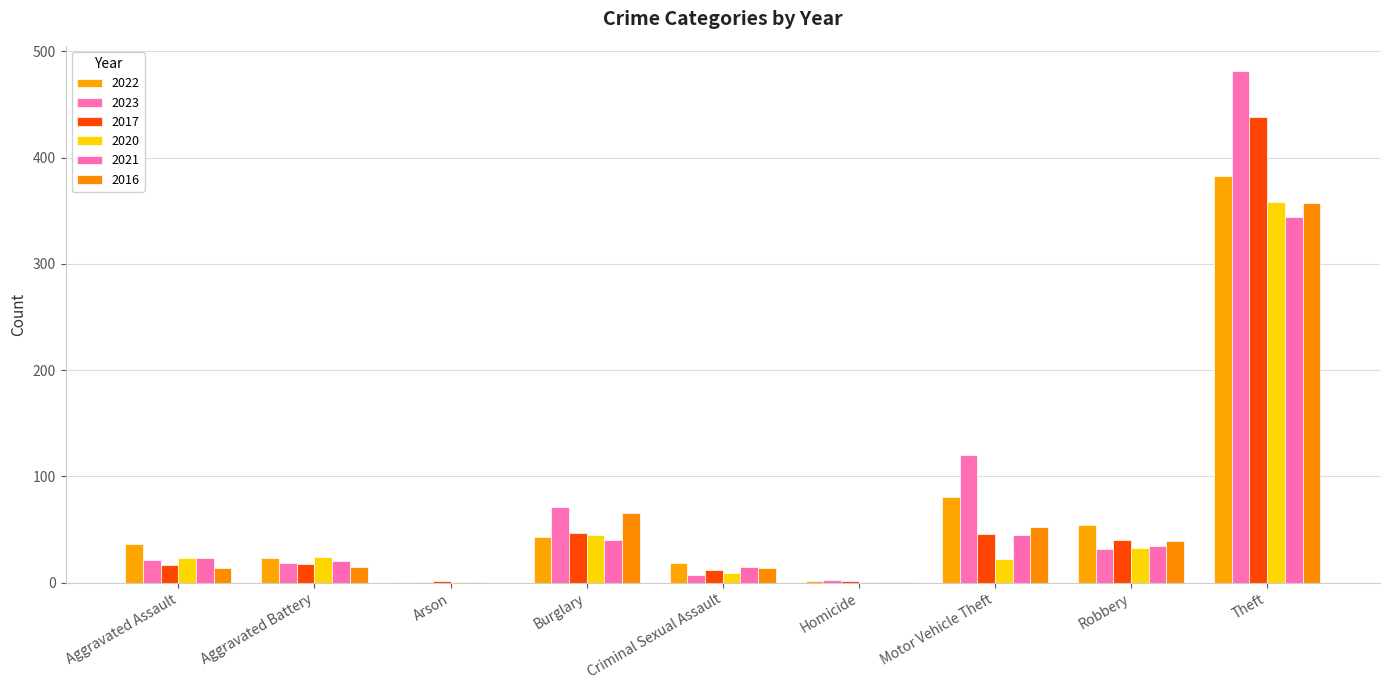

At which category is the sum across all series the highest?

Theft